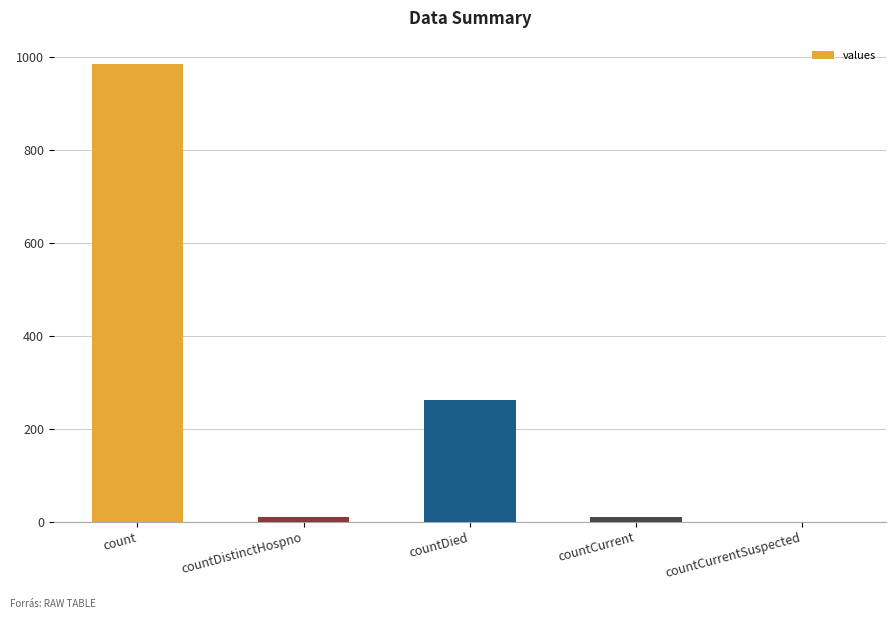

What is the change in value from count to countDied?

-724